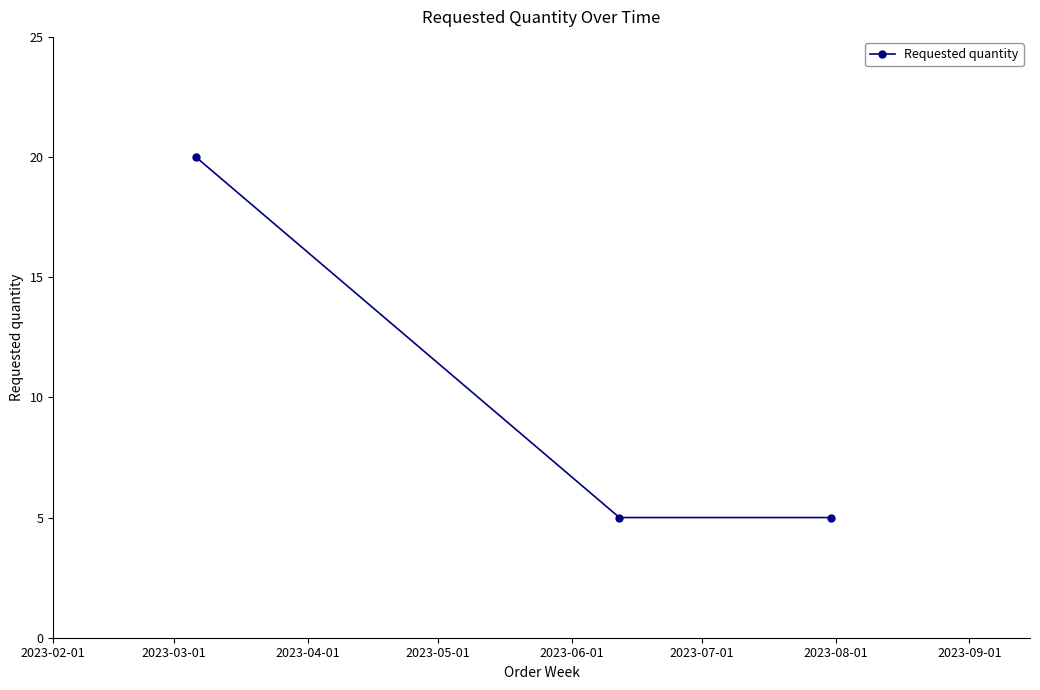

What is the value of the 1st point from the left?

20